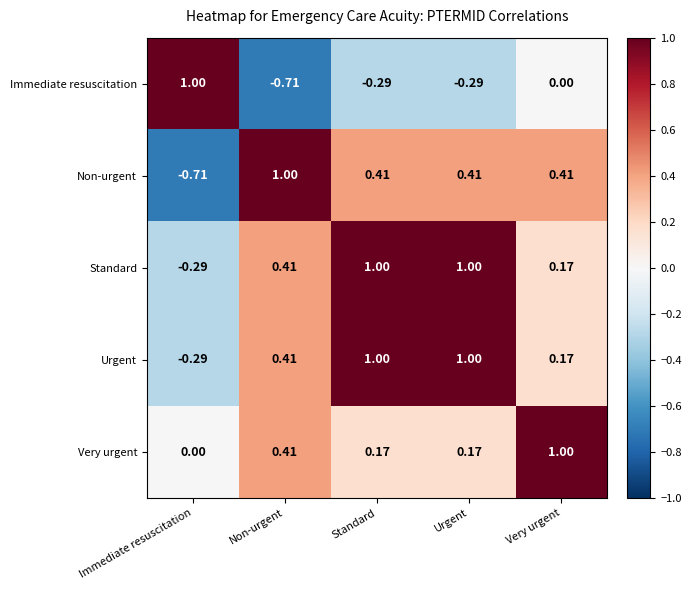

How many distinct data groups are displayed?

5